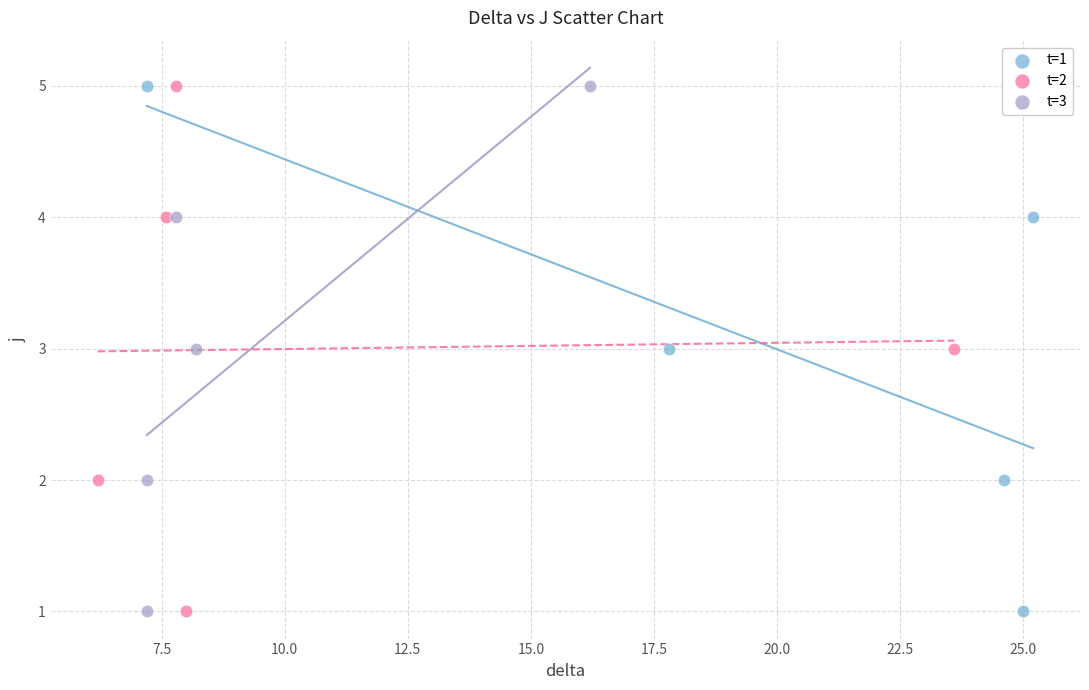

What are all the series names shown in the legend?

t=1, t=2, t=3